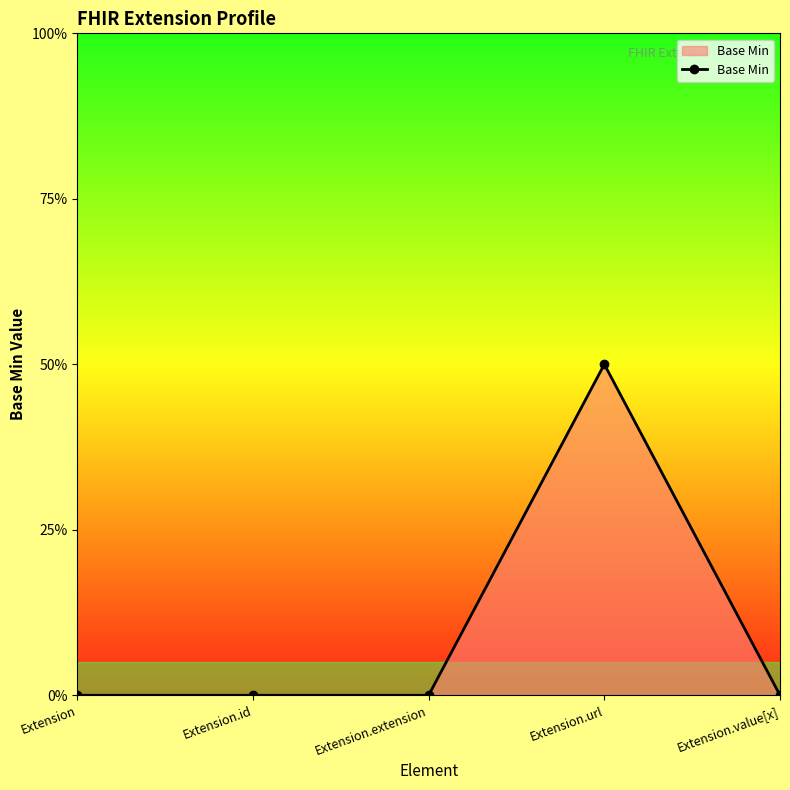

What is the label of the 1st point from the right?

Extension.value[x]